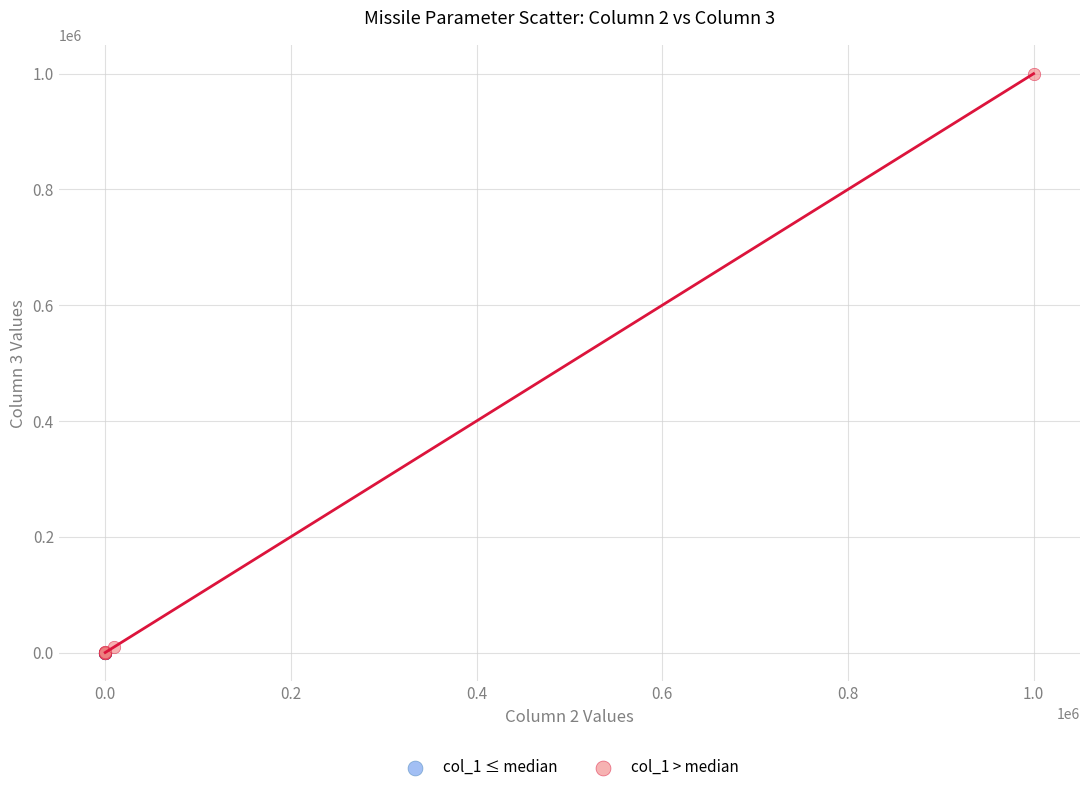

Which series reaches the maximum Y coordinate?

col_1 > median